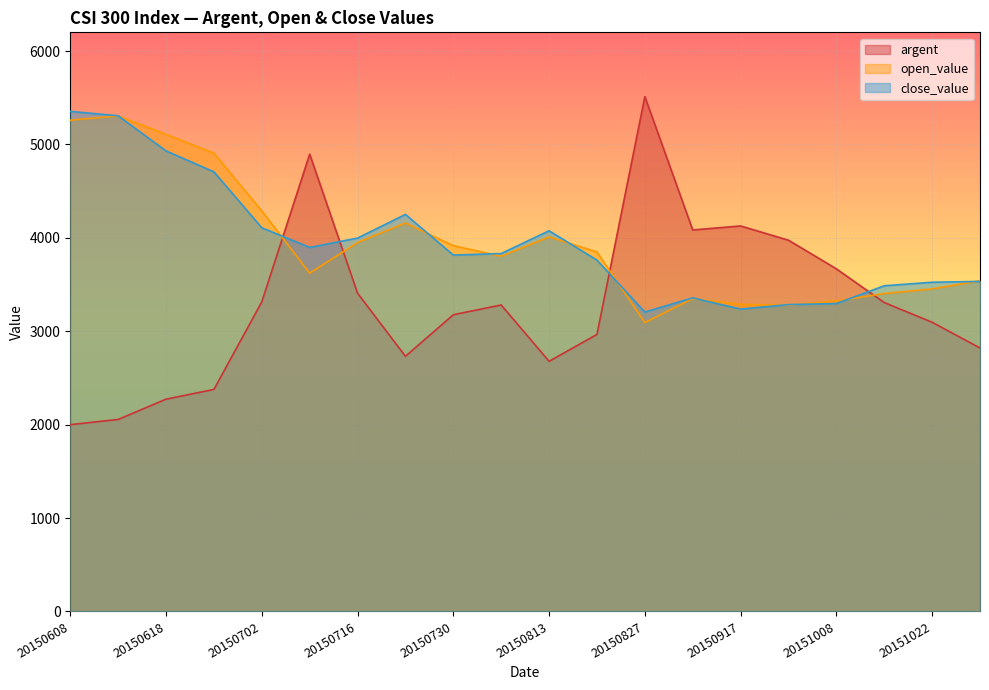

The value of open_value at 20150924 is 5784.9. True or false?

False